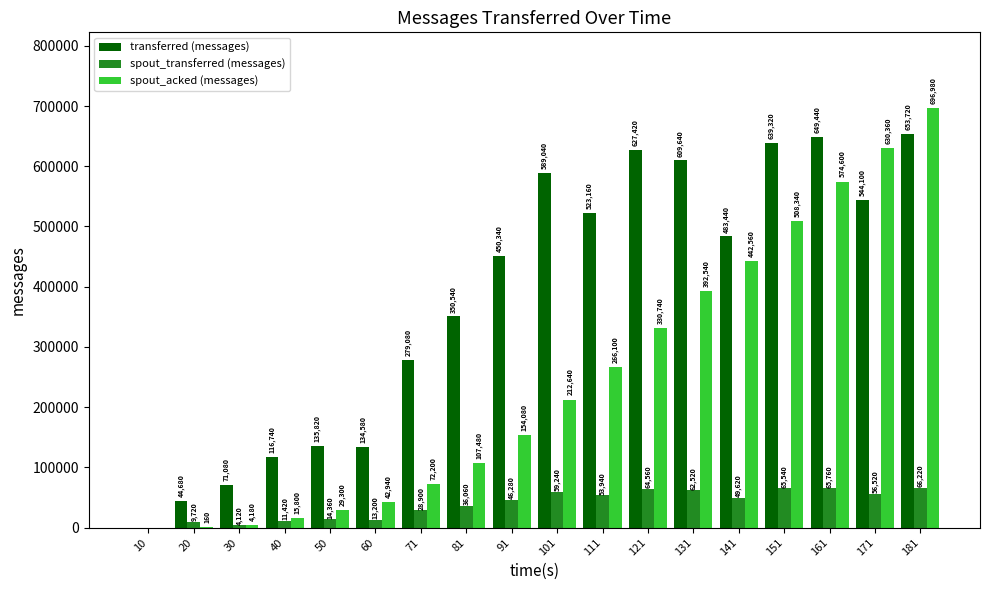

What is the maximum value for transferred (messages)?

653720